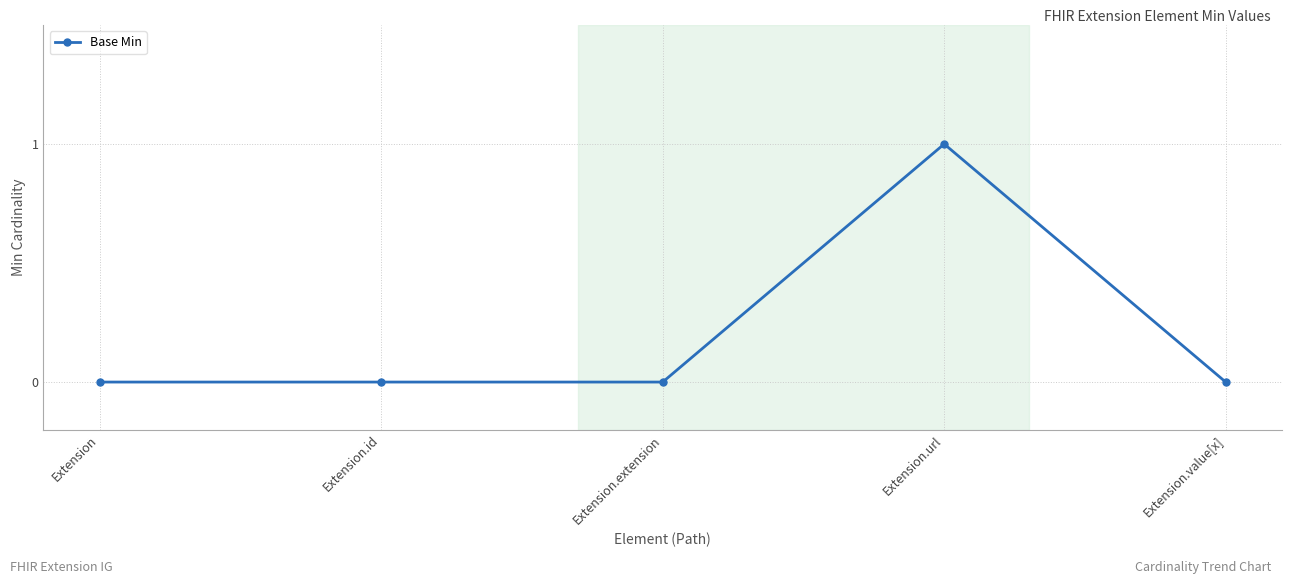

Is it true that the value at Extension.url is 1?

True